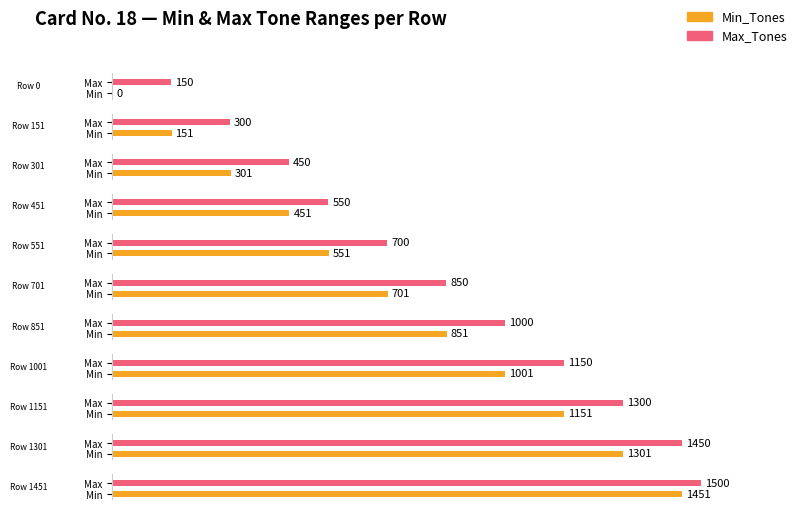

True or false: Min_Tones has a value of 1782 at 1301.

False